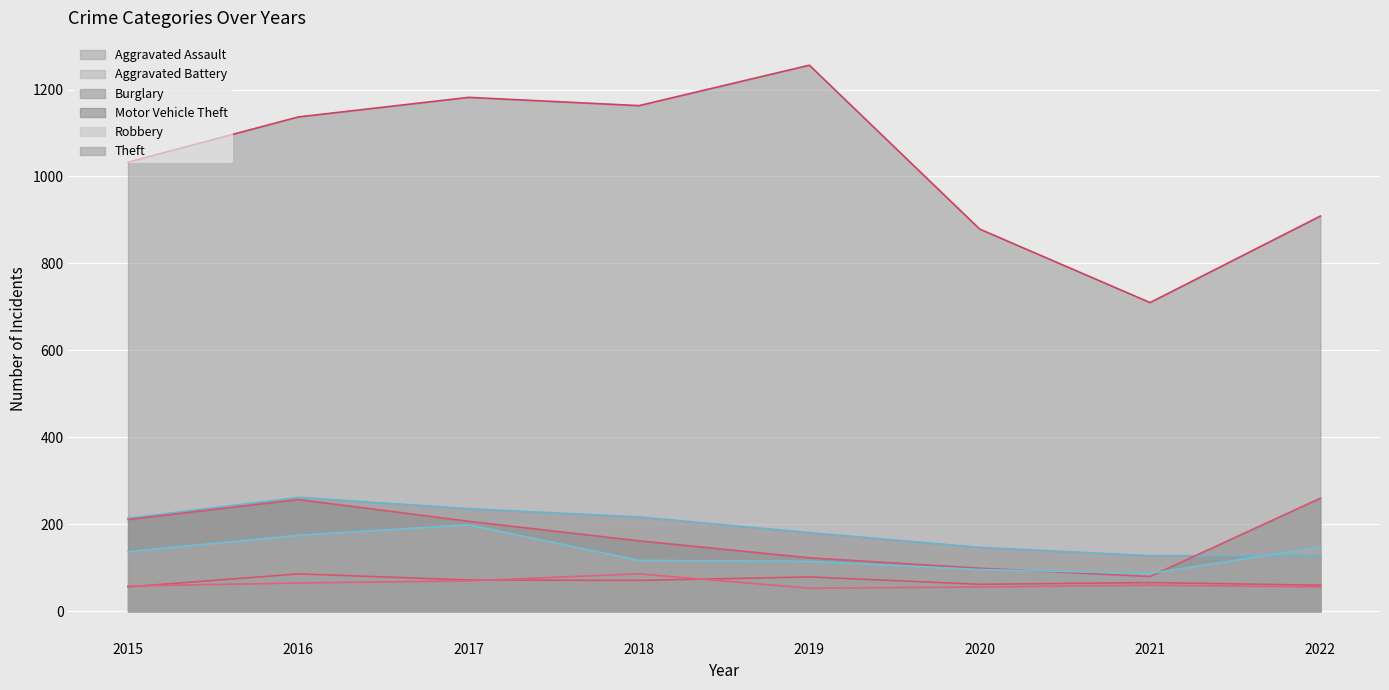

List the series in order of their peak value, highest first.

Theft (line), Burglary (line), Motor Vehicle Theft (line), Robbery (line), Aggravated Assault (line), Aggravated Battery (line)